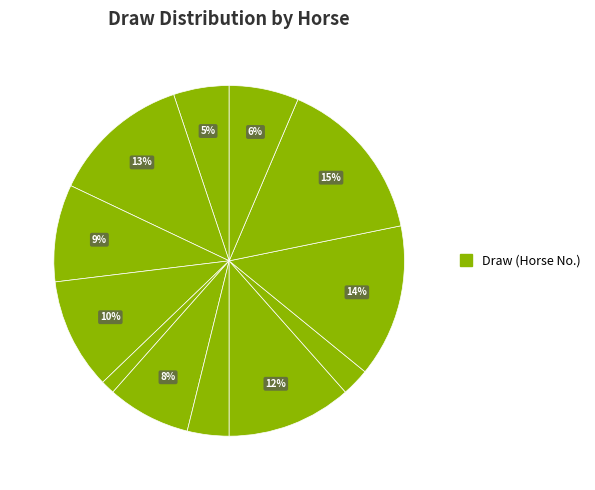

Rank the categories by value from highest to lowest.

12, 4, 3, 5, 8, 9, 1, 6, 11, 7, 10, 2